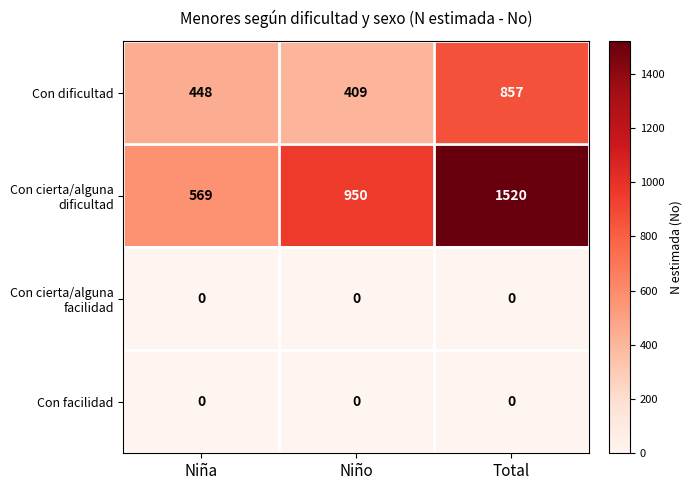

What is the difference between the highest and lowest values at Niño?

950